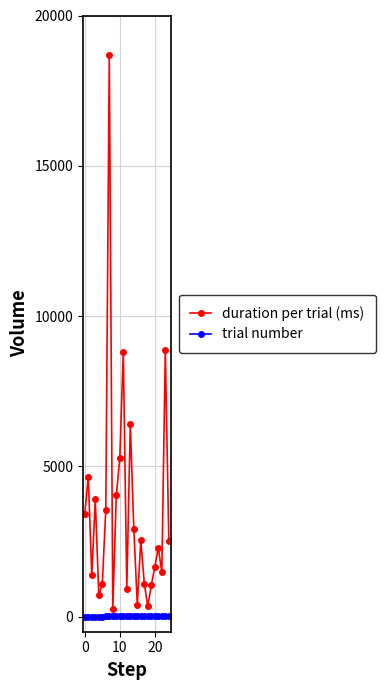

Rank the series by their average value, from highest to lowest.

duration per trial (ms), trial number